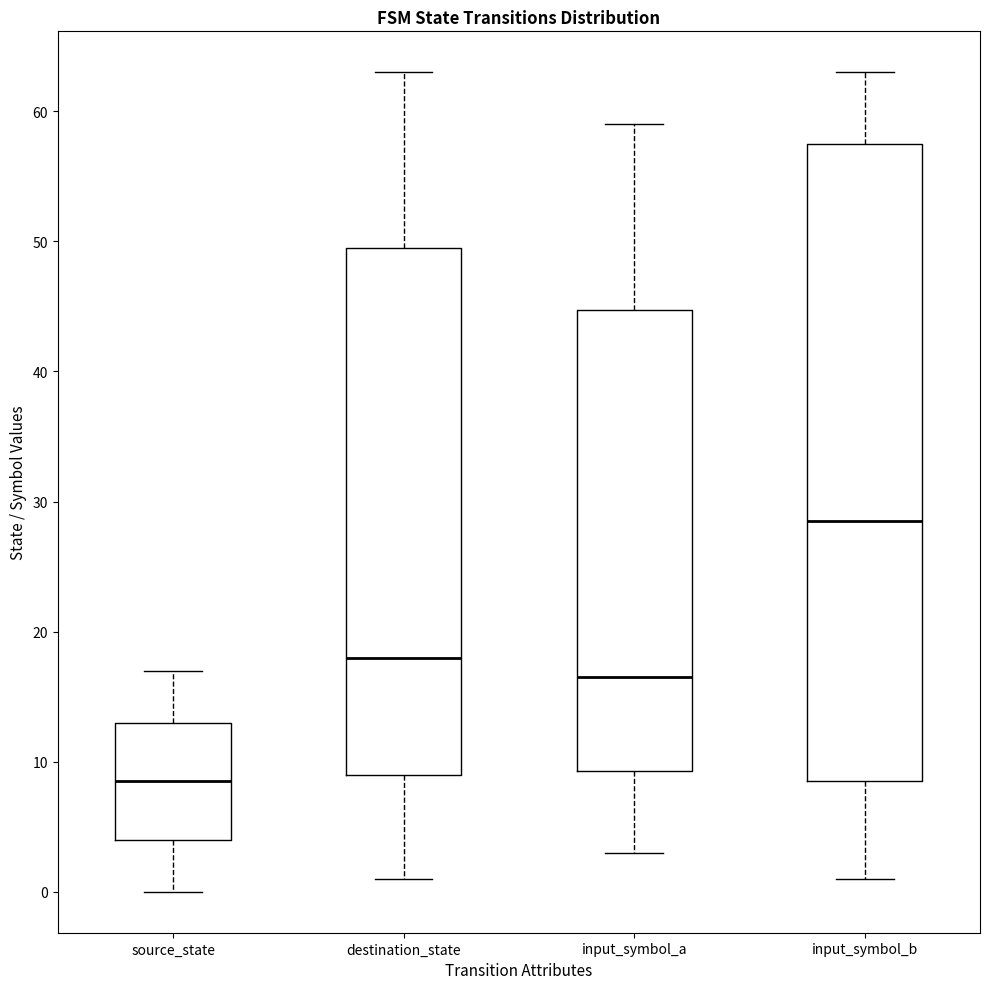

Where does the upper whisker of the box for destination_state end on the y-axis? The values are not printed on the chart, so give them approximately, as read against the axis.

63